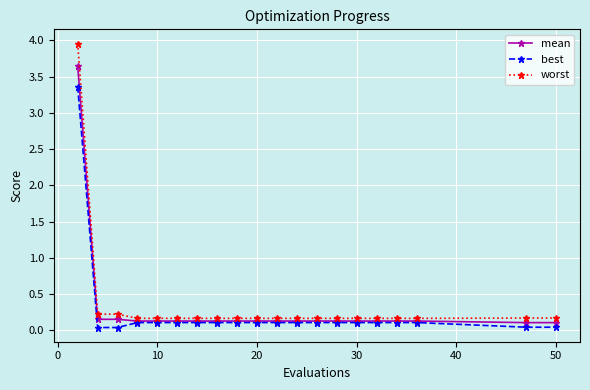

What is the value of the best point at the 12th from the left?

0.1